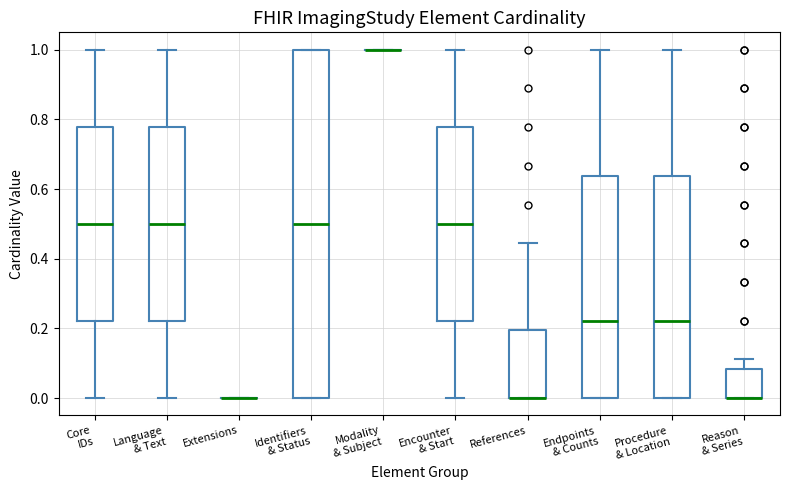

Which box is the tallest, from its lower edge to its upper edge?

Identifiers & Status